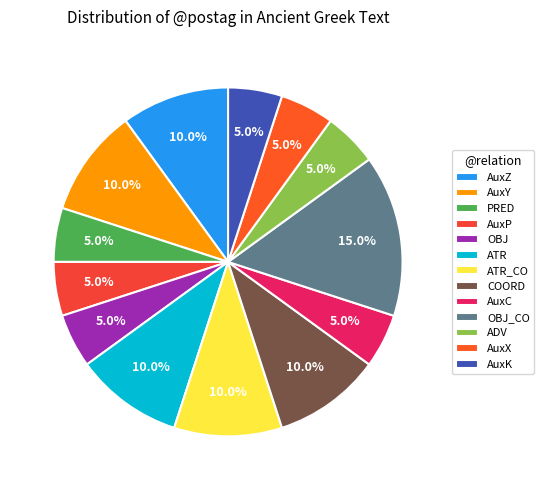

How many segments does this pie chart have?

13